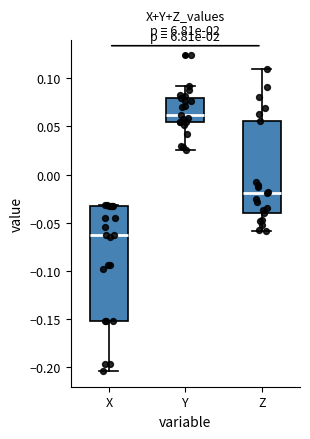

Where does the upper whisker of the box for Y end on the y-axis? The values are not printed on the chart, so give them approximately, as read against the axis.

0.090